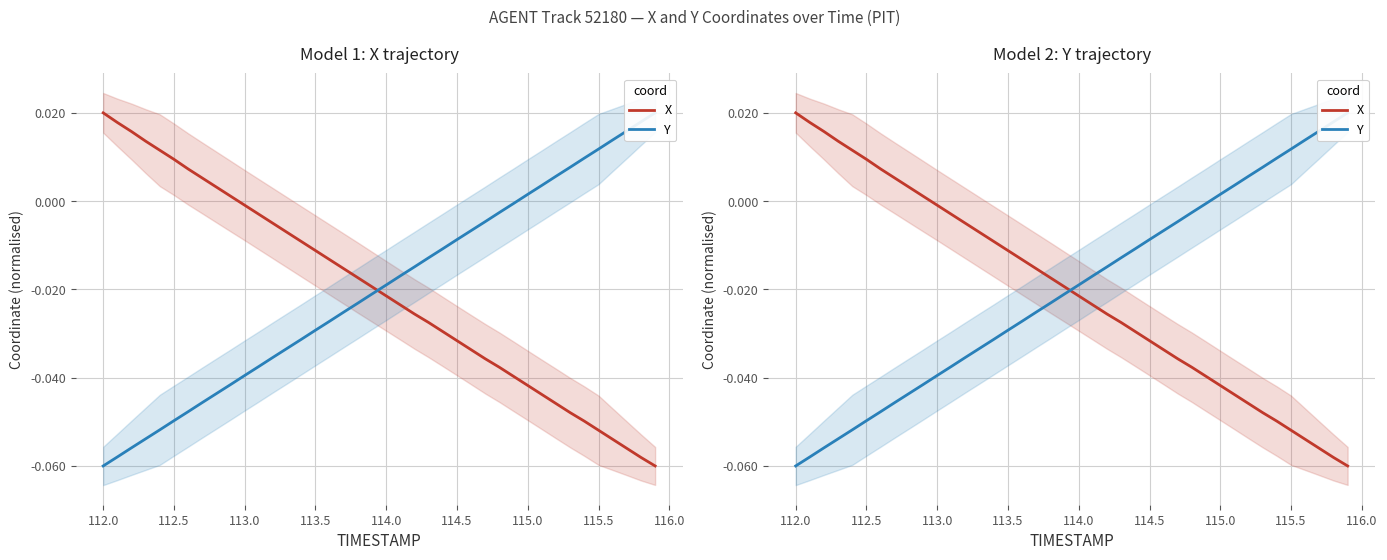

What is the lowest value of the Y series?

-0.1